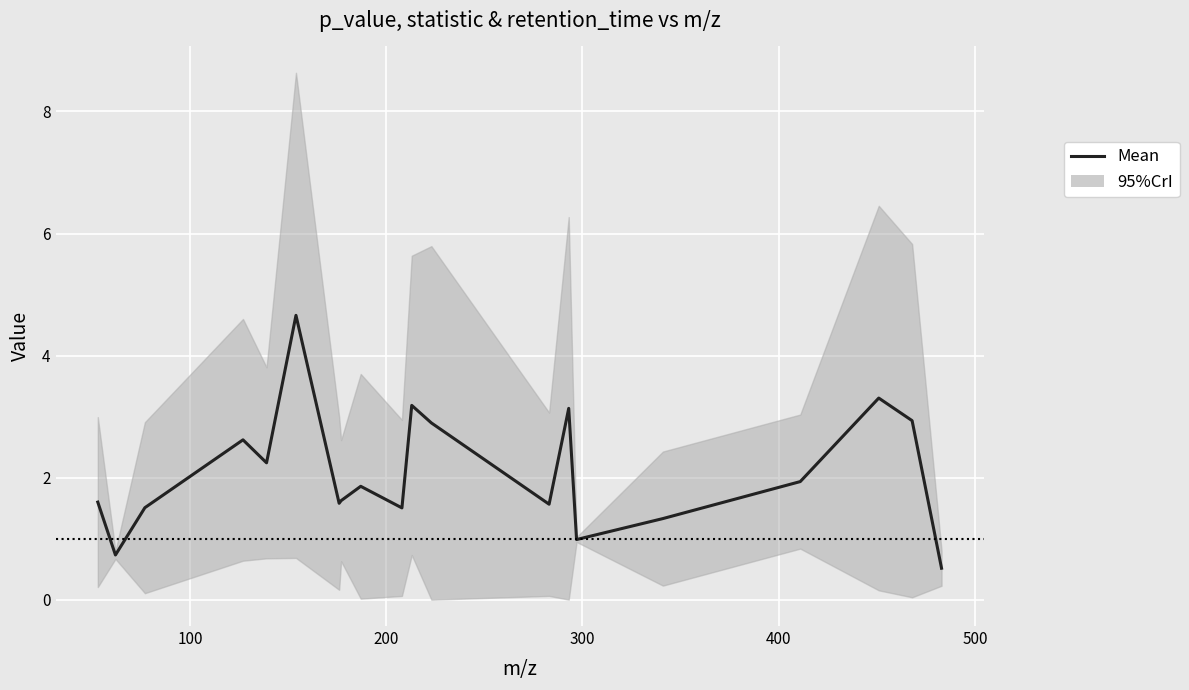

Does the chart display data point markers on the line(s)?

No